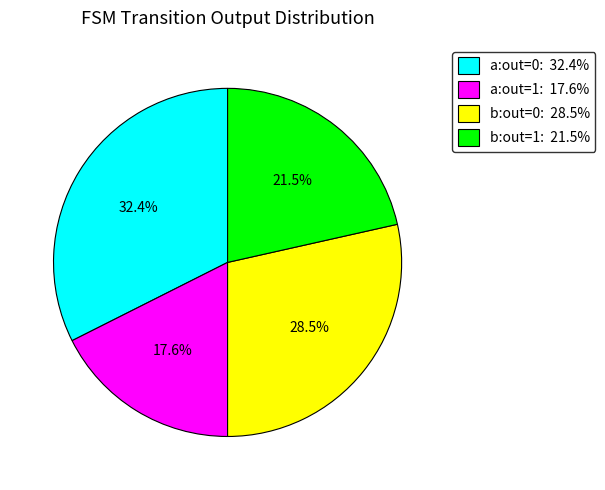

Is there any slice that represents more than half of the pie?

No